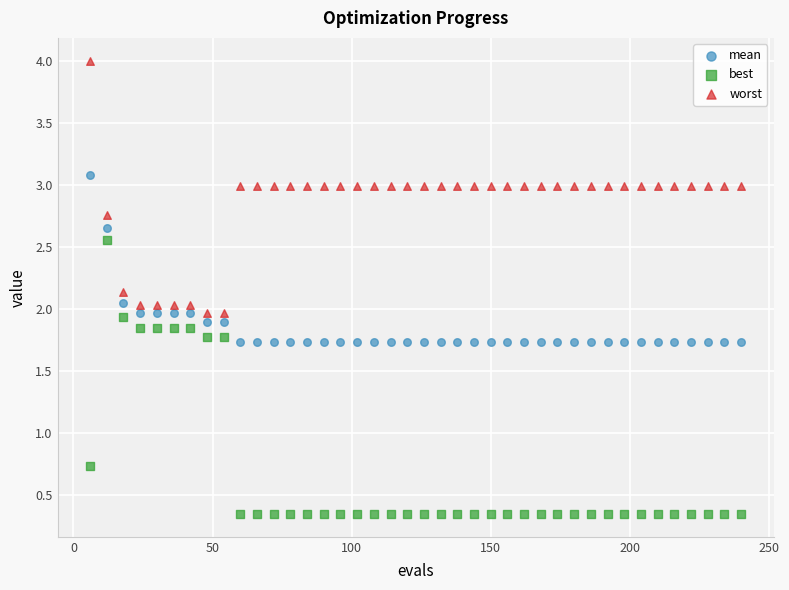

Which series reaches the maximum Y coordinate?

worst